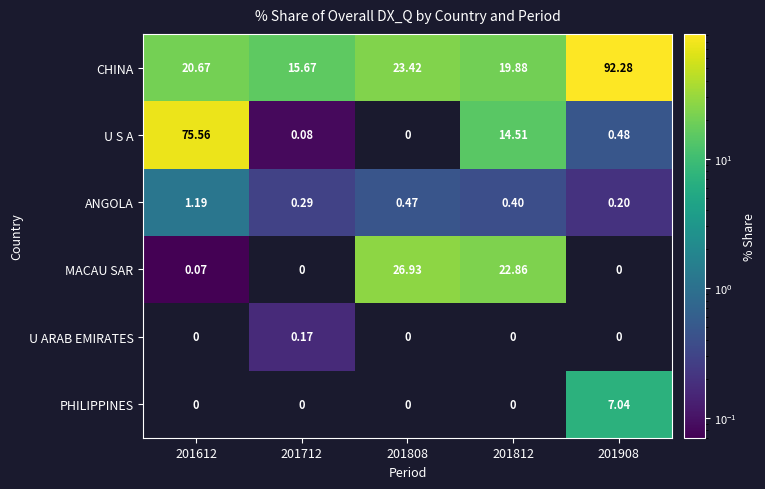

Is the value of ANGOLA at 201812 greater than the value of MACAU SAR at 201908?

Yes